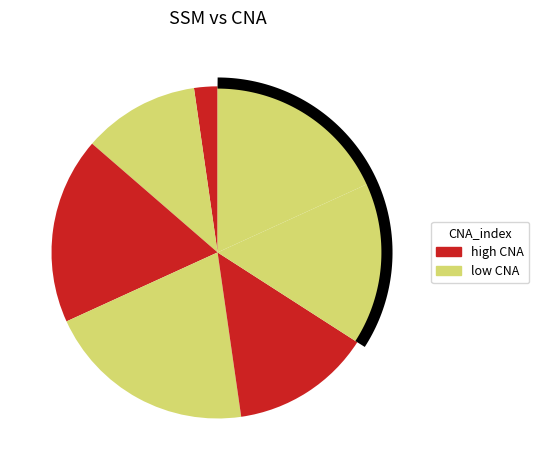

To the nearest percent, what percentage of the pie is 86?

14%